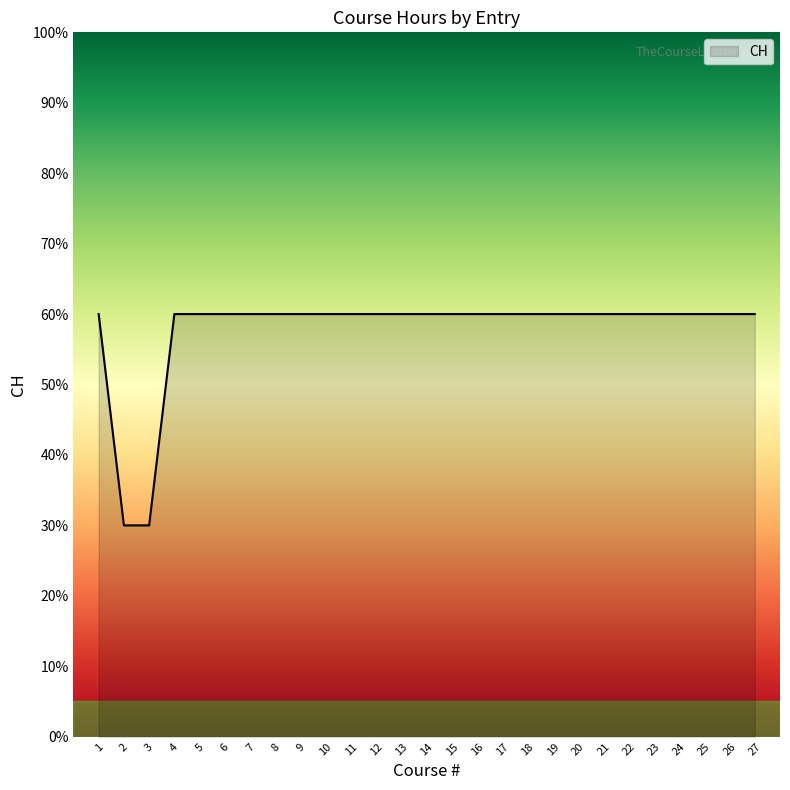

The chart shows a value of 60 at 18. True or false?

True